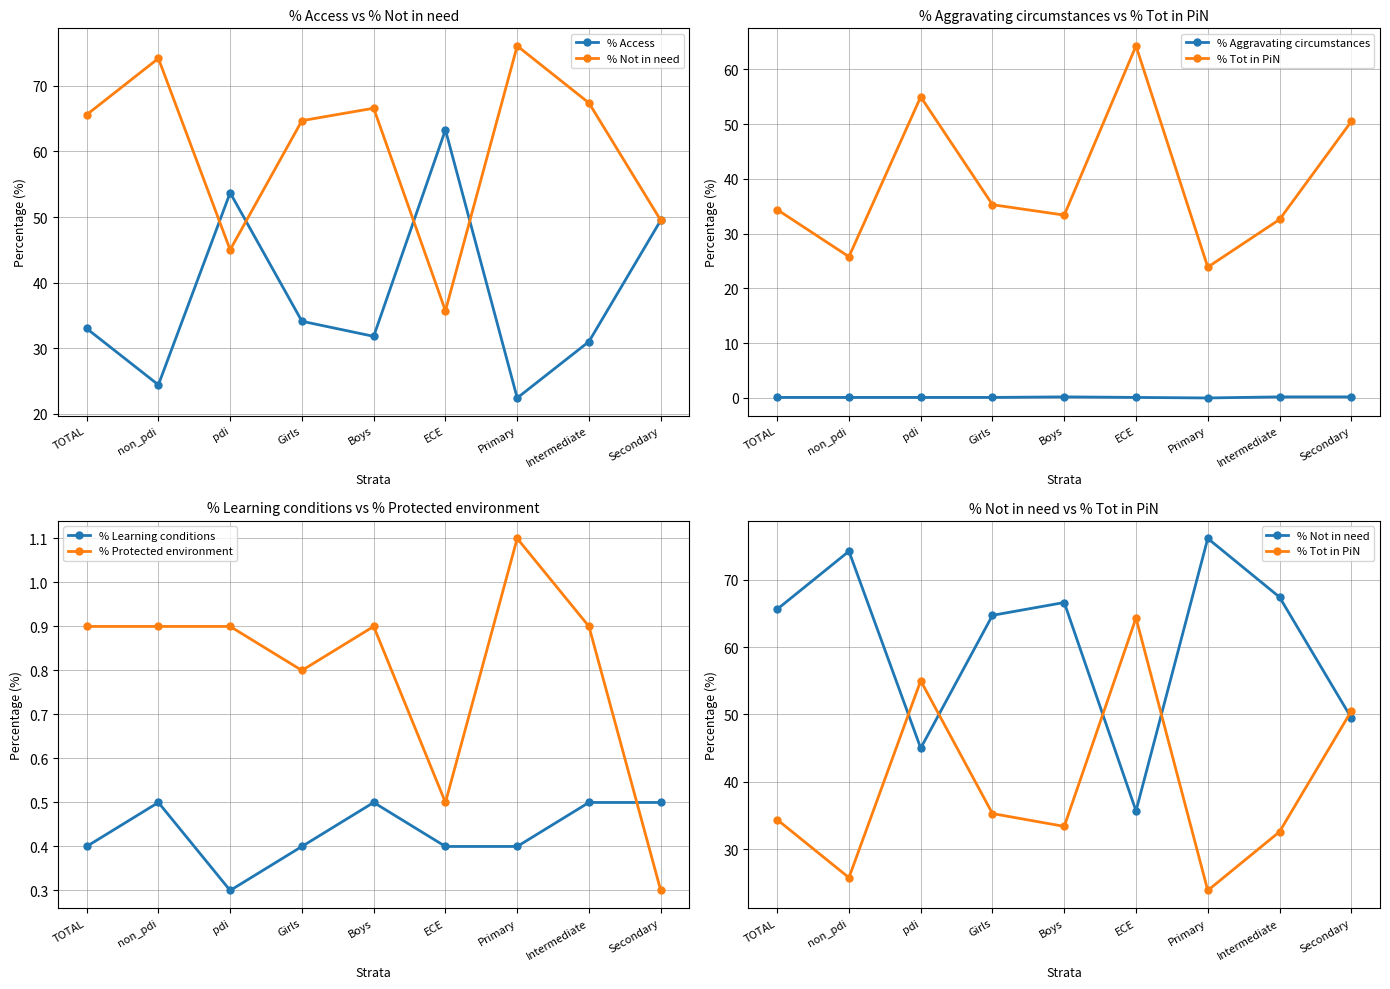

What is the label of the 5th point from the left?

Boys